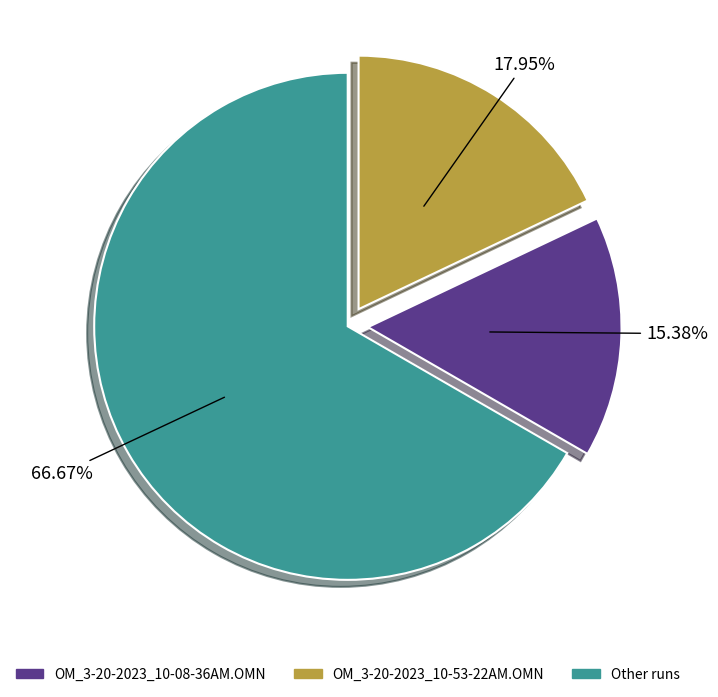

Does any single category account for the majority?

Yes